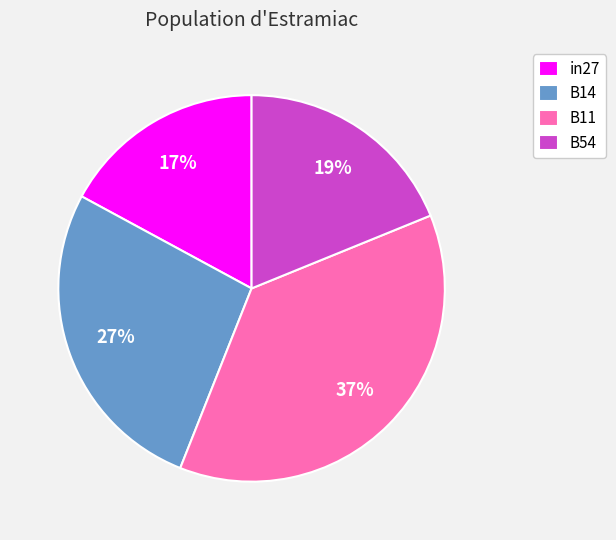

How many slices are in this pie chart?

4